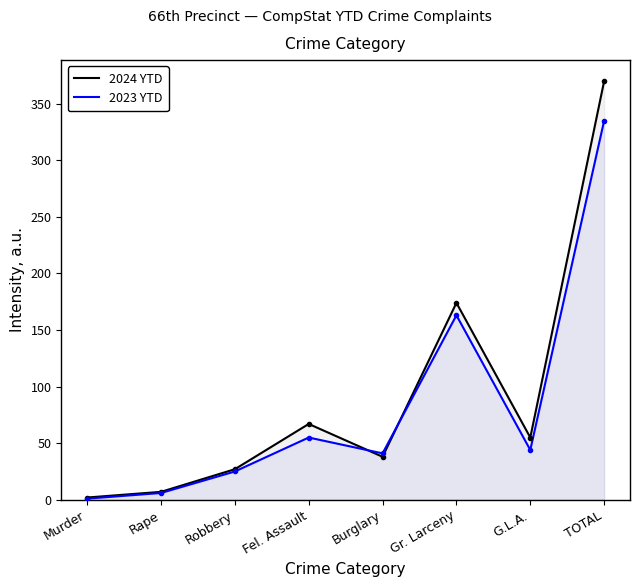

How many values in the 2023 YTD series are below 44?

4